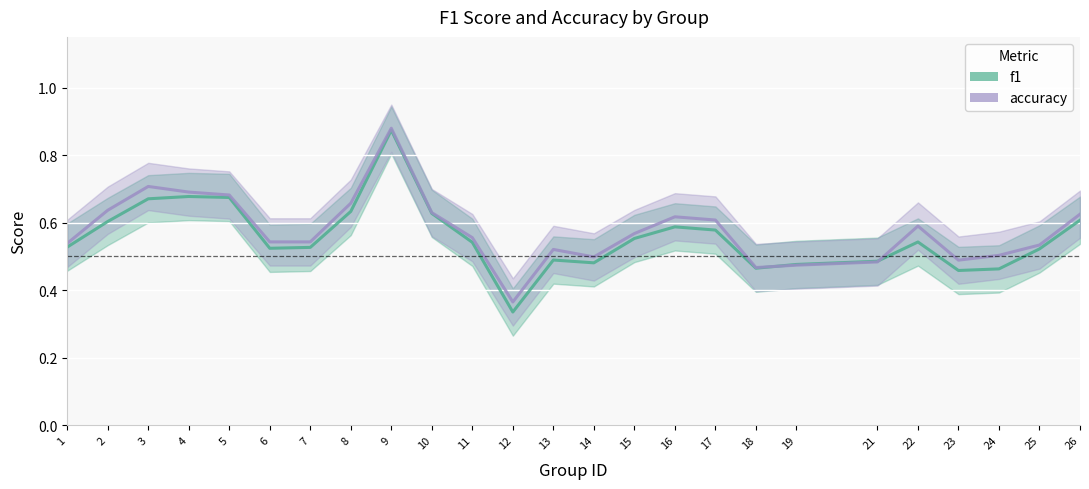

Which category has the lowest value in the accuracy series?

12